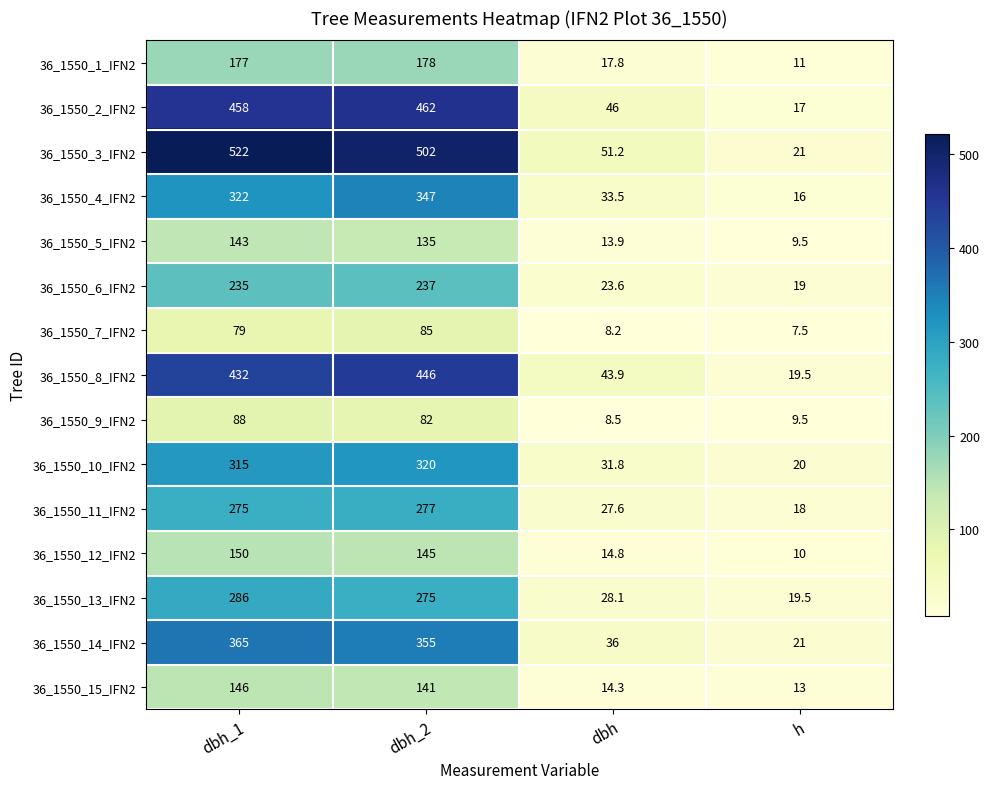

What is the maximum value shown in the chart?

522.0